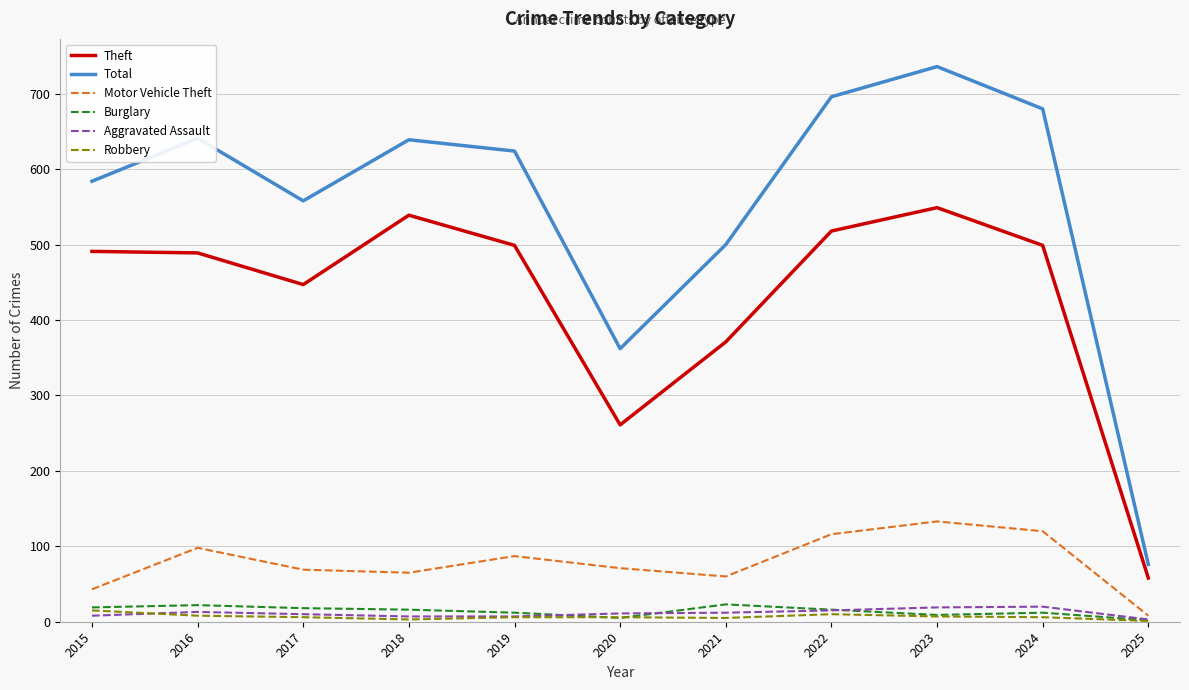

Between 2015 and 2023, which series saw the biggest shift?

Total